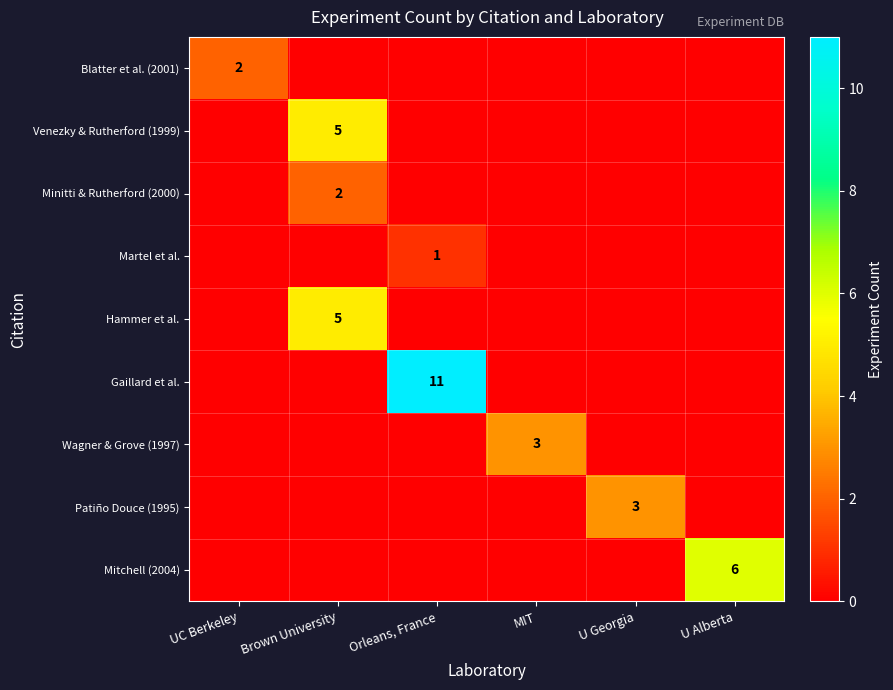

The value of Minitti & Rutherford (2000) at Brown University is 3. True or false?

False